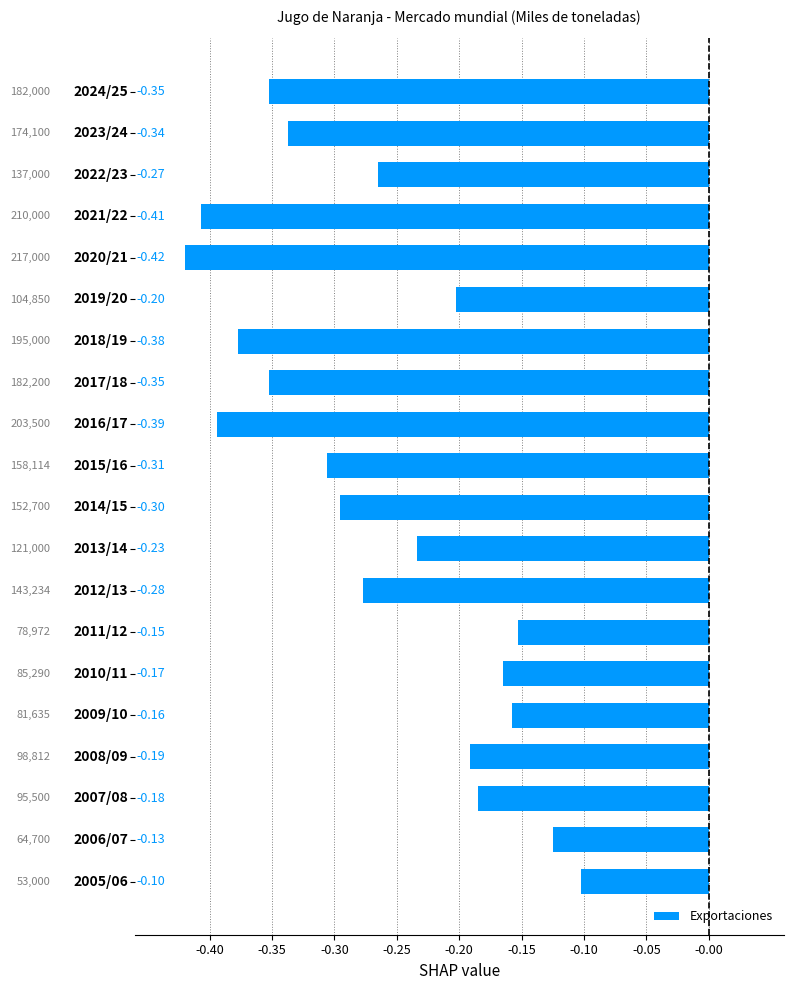

What is the difference between the maximum and minimum values?

0.3